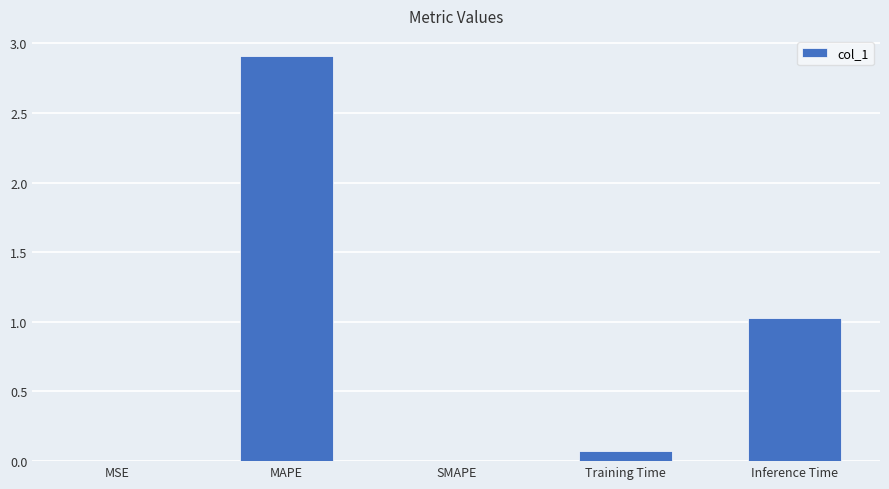

How many series are shown in this chart?

1